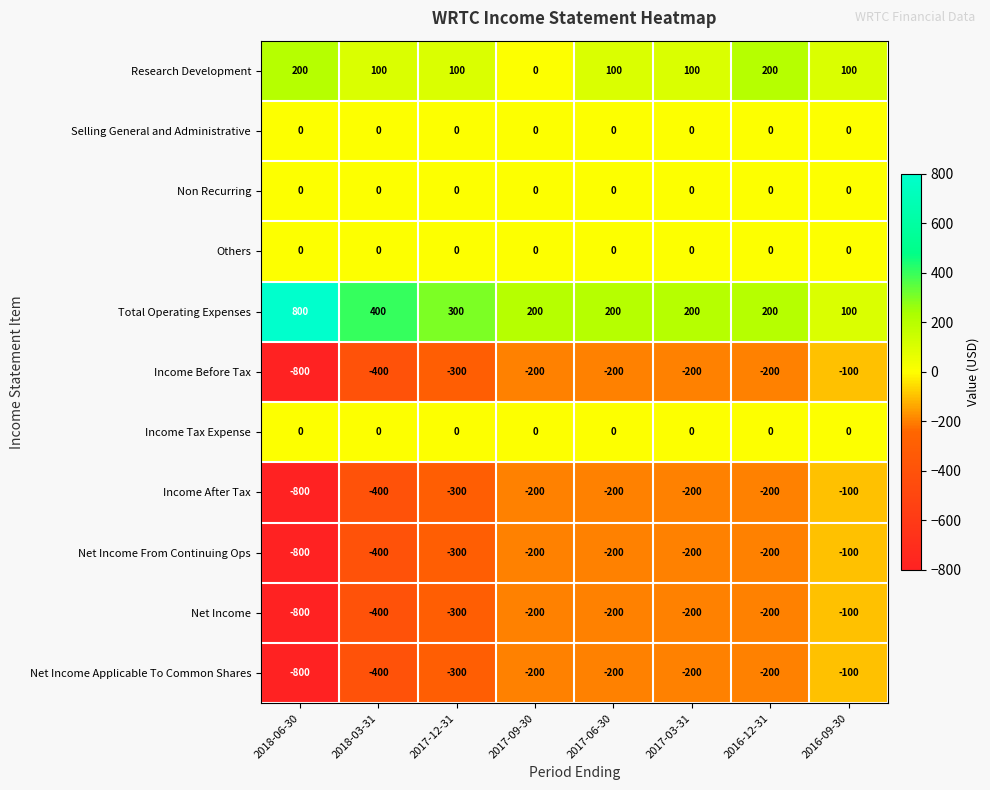

At which label does Net Income first exceed -200?

2016-09-30